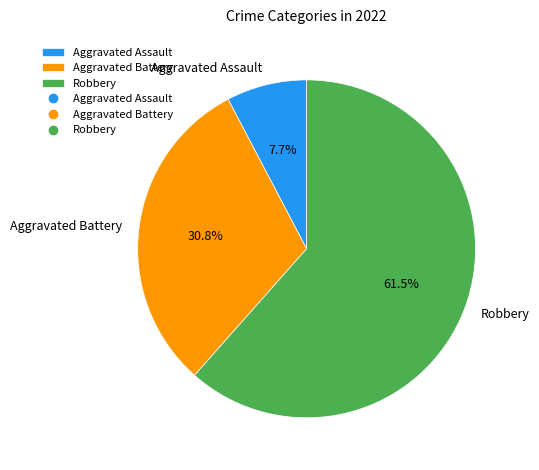

How many segments does this pie chart have?

3